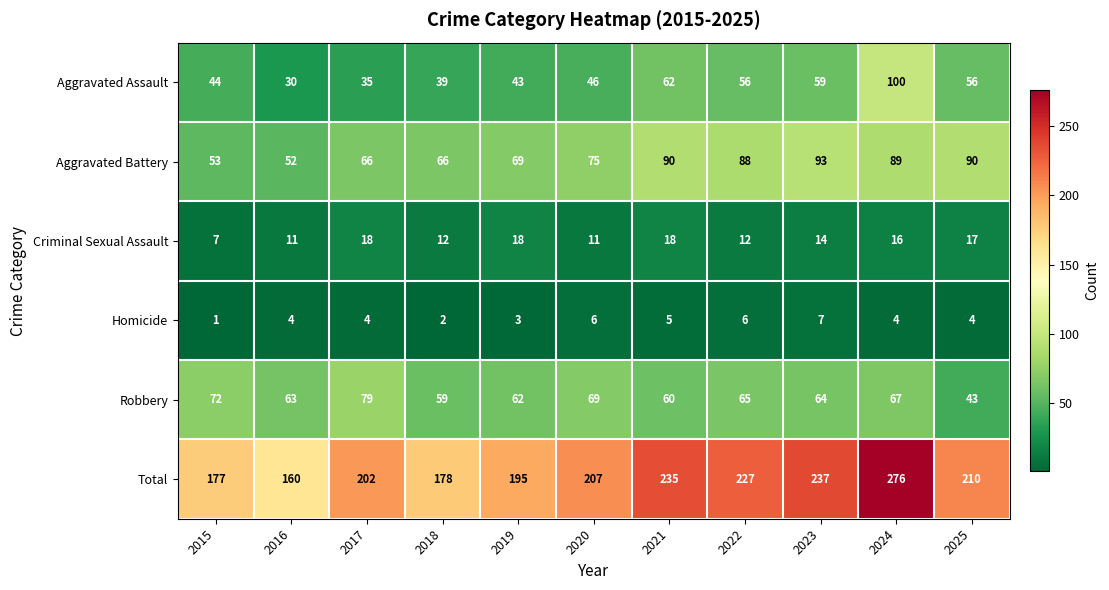

True or false: Homicide has a value of 6 at 2022.

True